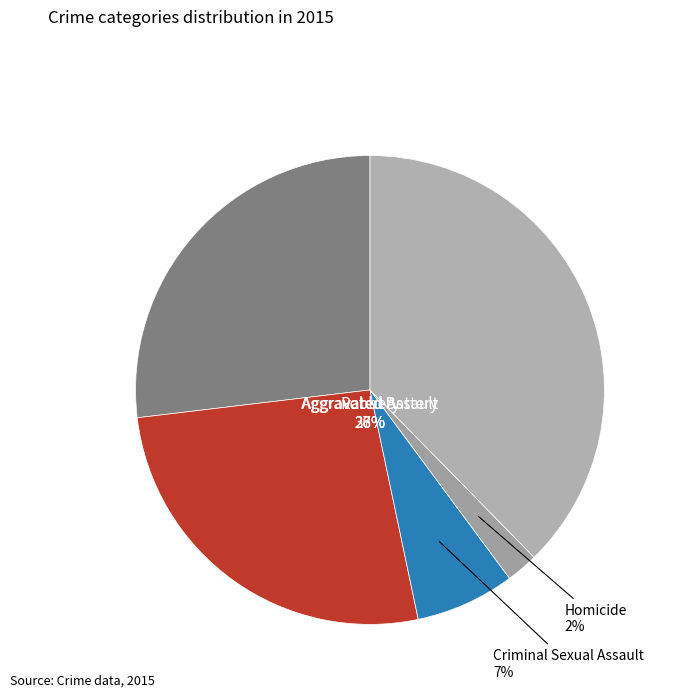

How many segments does this pie chart have?

5